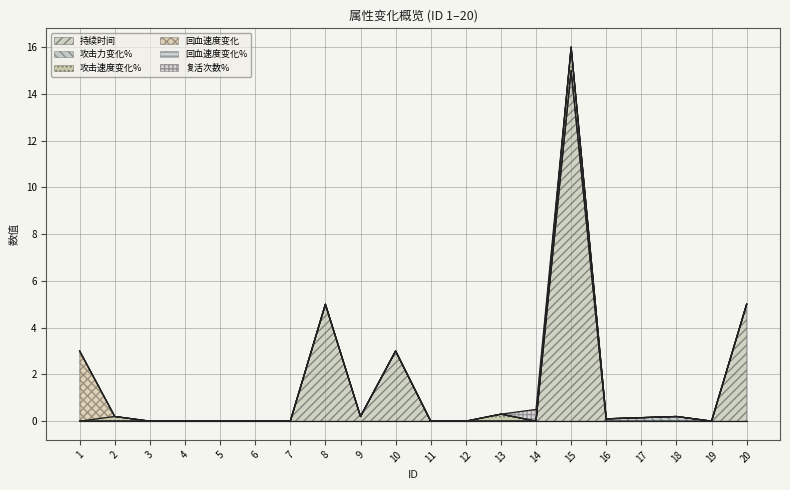

Reading right to left, what are all the values shown in this chart?

持续时间: 20=5.0	19=0.0	18=0.0	17=0.0	16=0.0	15=15.0	14=0.0	13=0.0	12=0.0	11=0.0	10=3.0	9=0.2	8=5.0	7=0.0	6=0.0	5=0.0	4=0.0	3=0.0	2=0.0	1=0.0
攻击力变化%: 20=0.0	19=0.0	18=0.2	17=0.1	16=0.1	15=0.0	14=0.0	13=0.0	12=0.0	11=0.0	10=0.0	9=0.0	8=0.0	7=0.0	6=0.0	5=0.0	4=0.0	3=0.0	2=0.0	1=0.0
攻击速度变化%: 20=0.0	19=0.0	18=0.0	17=0.0	16=0.0	15=1.0	14=0.0	13=0.3	12=0.0	11=0.0	10=0.0	9=0.0	8=0.0	7=0.0	6=0.0	5=0.0	4=0.0	3=0.0	2=0.2	1=0.0
回血速度变化: 20=0.0	19=0.0	18=0.0	17=0.0	16=0.0	15=0.0	14=0.0	13=0.0	12=0.0	11=0.0	10=0.0	9=0.0	8=0.0	7=0.0	6=0.0	5=0.0	4=0.0	3=0.0	2=0.0	1=3.0
回血速度变化%: 20=0.0	19=0.0	18=0.0	17=0.0	16=0.0	15=0.0	14=0.0	13=0.0	12=0.0	11=0.0	10=0.0	9=0.0	8=0.0	7=0.0	6=0.0	5=0.0	4=0.0	3=0.0	2=0.0	1=0.0
复活次数%: 20=0.0	19=0.0	18=0.0	17=0.0	16=0.0	15=0.0	14=0.5	13=0.0	12=0.0	11=0.0	10=0.0	9=0.0	8=0.0	7=0.0	6=0.0	5=0.0	4=0.0	3=0.0	2=0.0	1=0.0